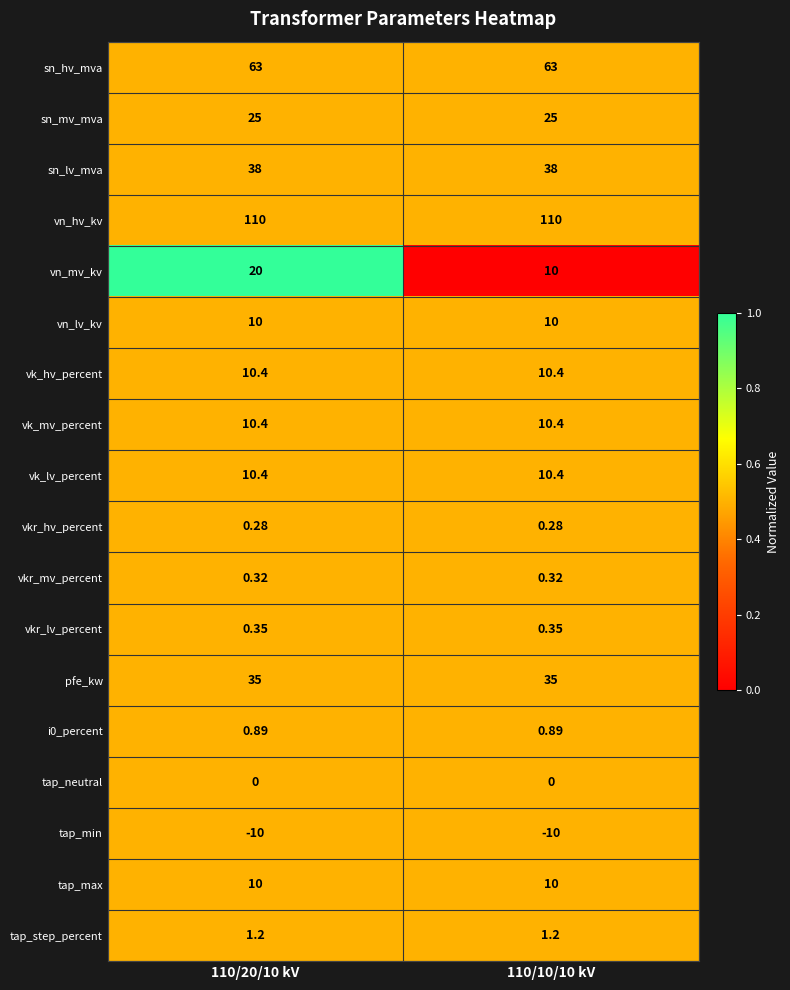

Is the value of sn_mv_mva at 110/10/10 kV greater than the value of vkr_lv_percent at 110/10/10 kV?

Yes